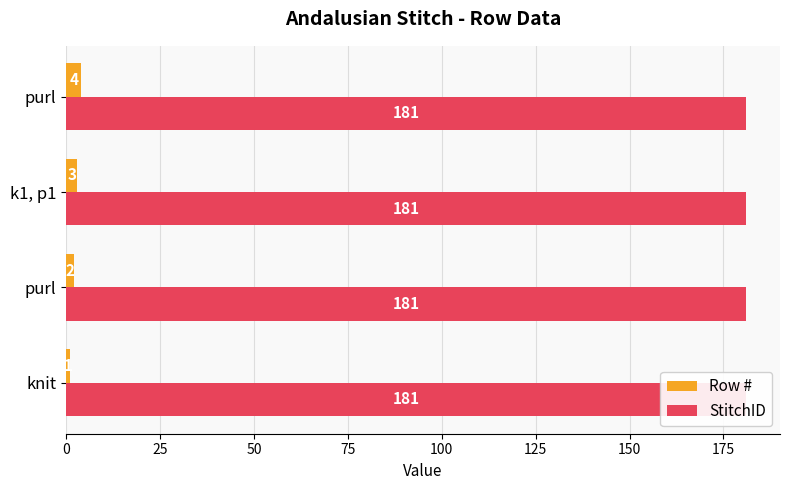

How many bars are there in each group?

2